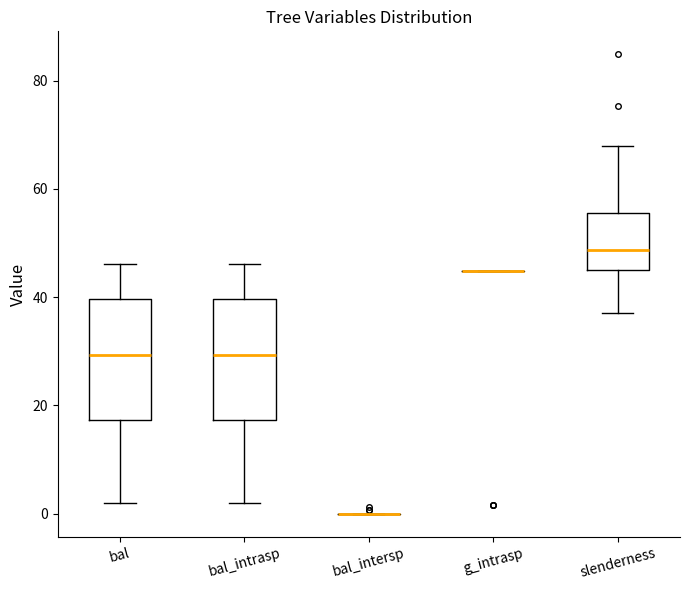

Reading left to right, transcribe this box plot: for each box, give where its median line is, the range the box spans, and where its two whiskers end, as read against the y-axis. The values are not printed on the chart, so give them approximately, as read against the axis.

bal: median 30, box 18 to 40, whiskers 2 to 46
bal_intrasp: median 30, box 18 to 40, whiskers 2 to 46
bal_intersp: box collapsed to a line at 0, whiskers 0 to 0
g_intrasp: box collapsed to a line at 44, whiskers 44 to 44
slenderness: median 48, box 46 to 56, whiskers 38 to 68